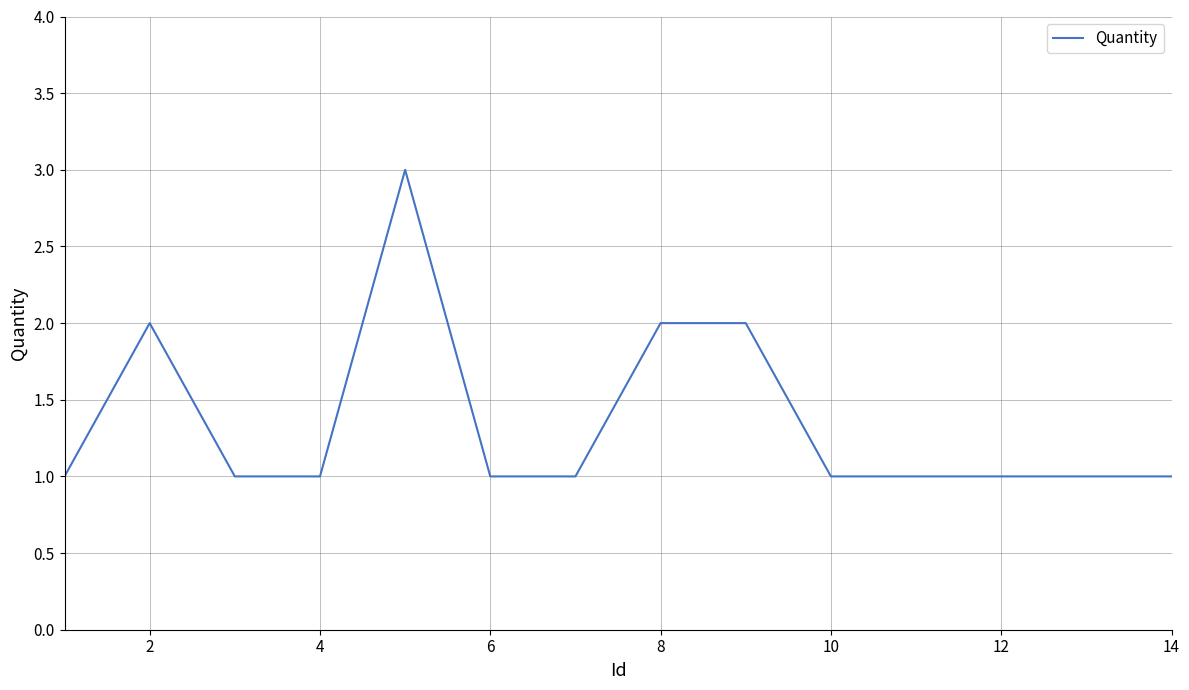

What is the greatest value displayed?

3